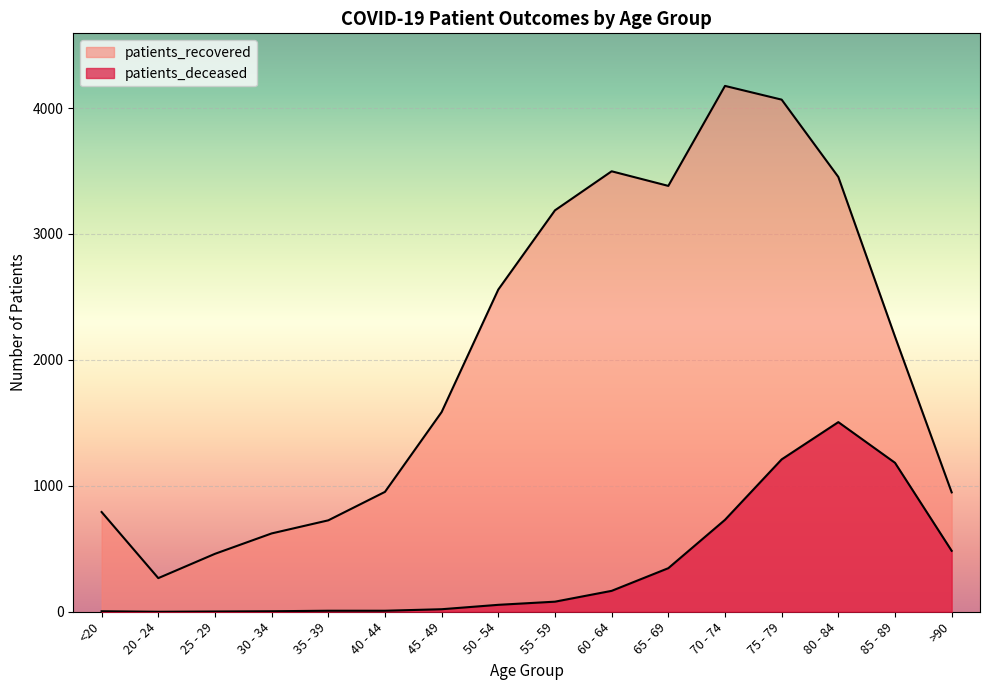

Rank the series at 35 - 39 from lowest to highest value.

patients_deceased, patients_recovered